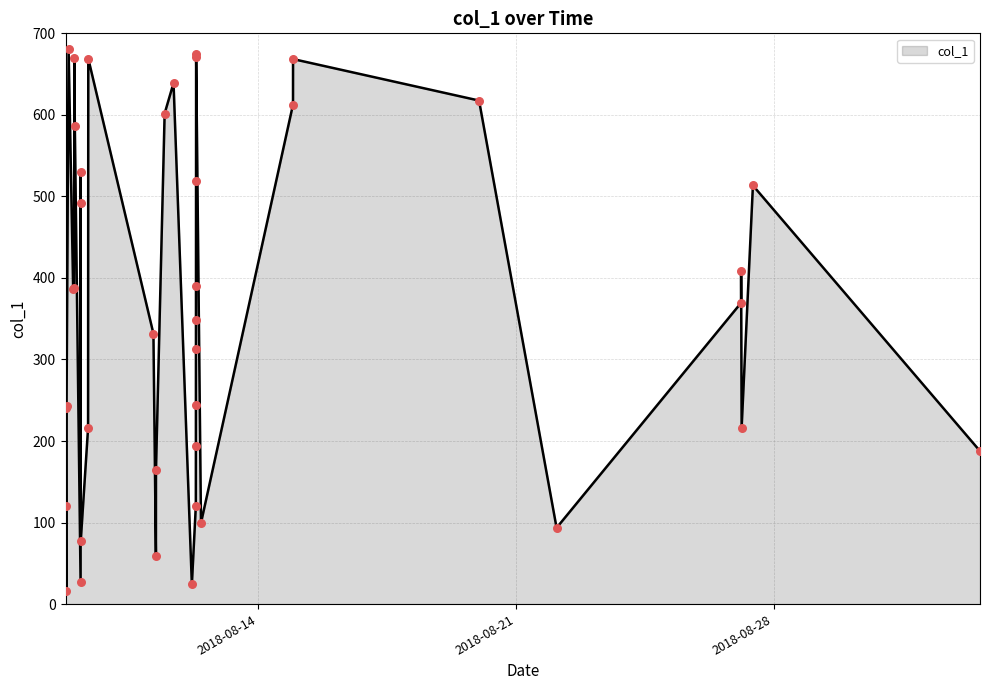

What is the difference between the maximum and minimum values?

665.6